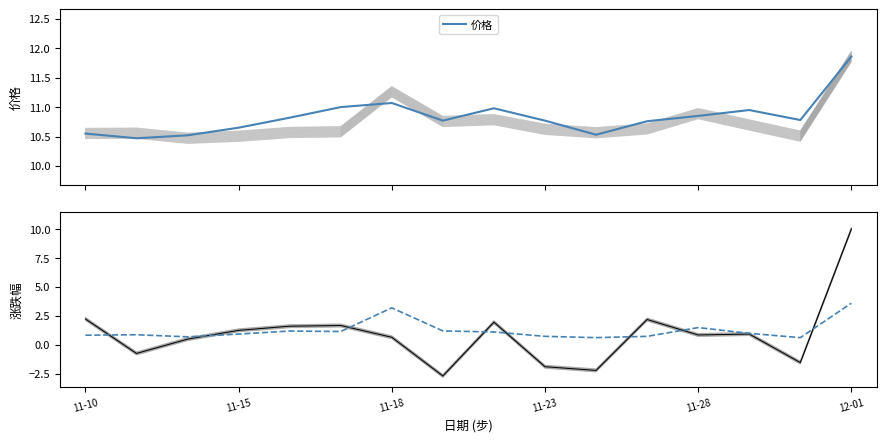

Is it true that 价格 equals 16.9 at 10?

False